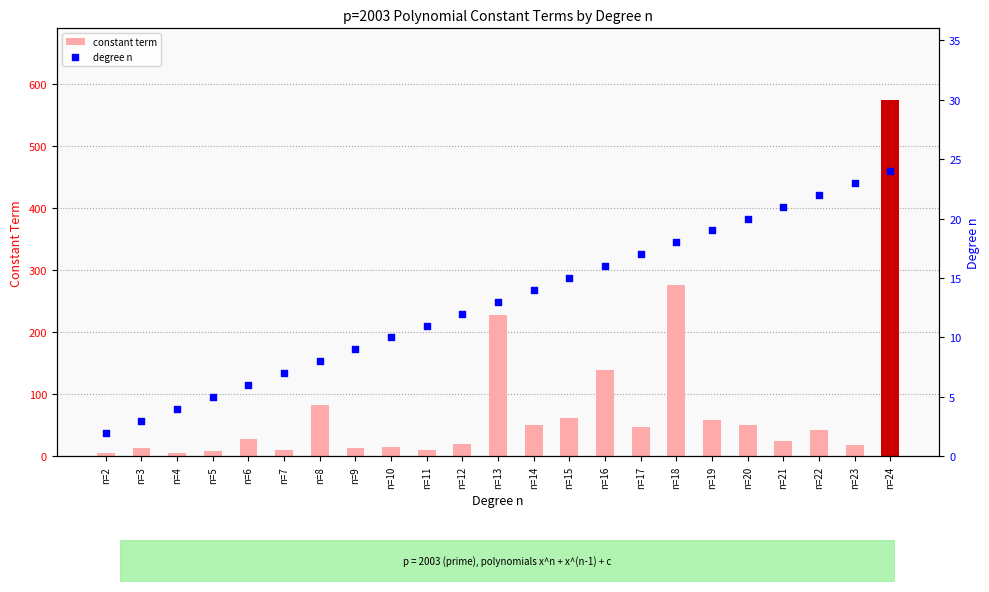

Is the value of degree n at n=7 greater than the value of constant term at n=8?

No